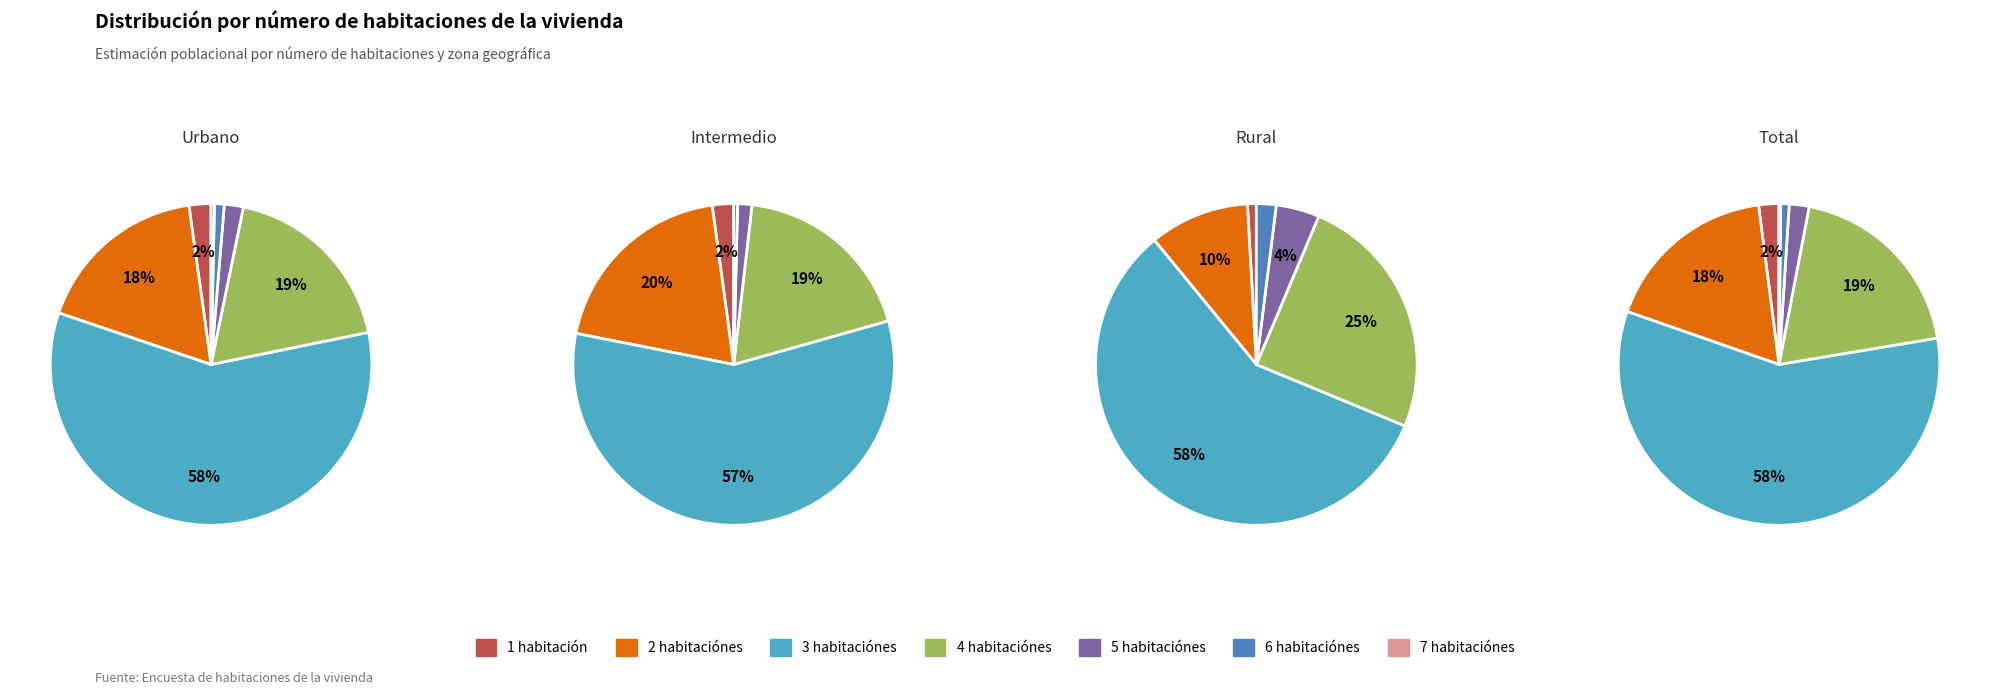

To the nearest percent, what is the difference between the largest and smallest slice percentages?

58%